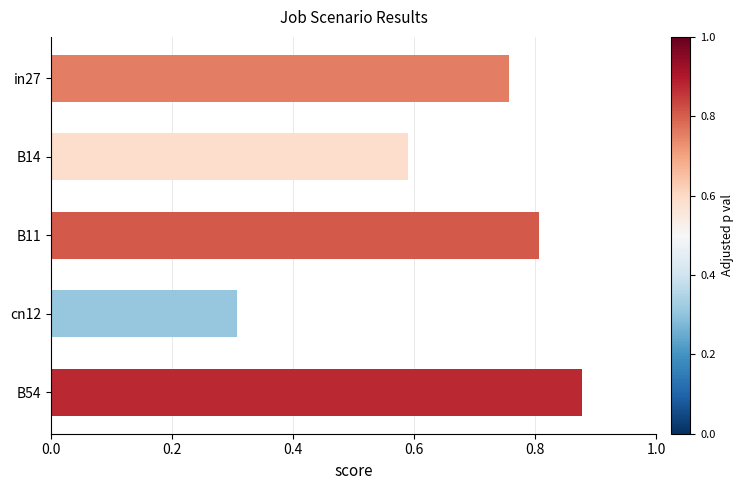

What is the difference between the maximum and minimum values?

0.6